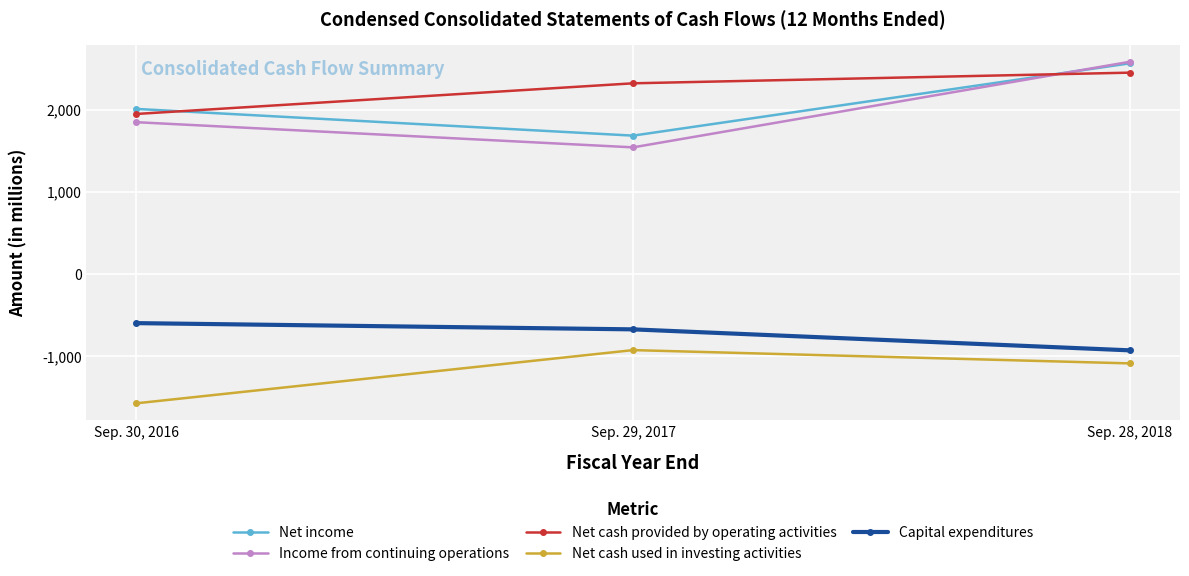

What is the greatest value displayed?

2584